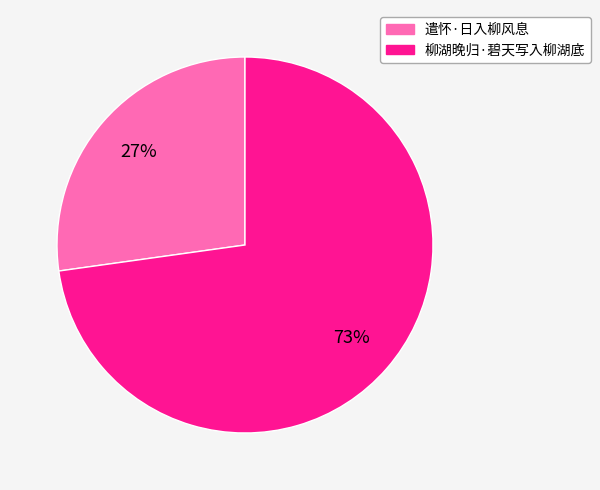

How many slices are in this pie chart?

2